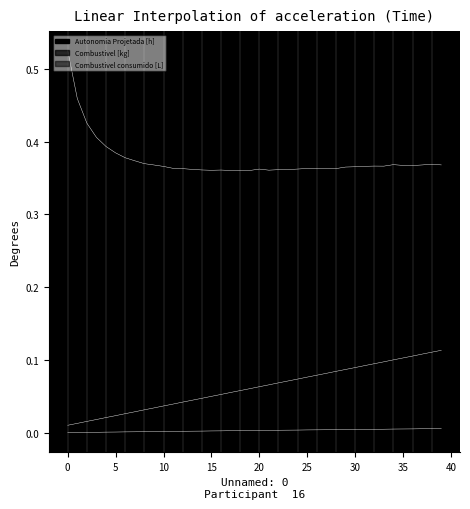

True or false: Combustivel [kg] and Autonomia Projetada [h] intersect in this chart.

False